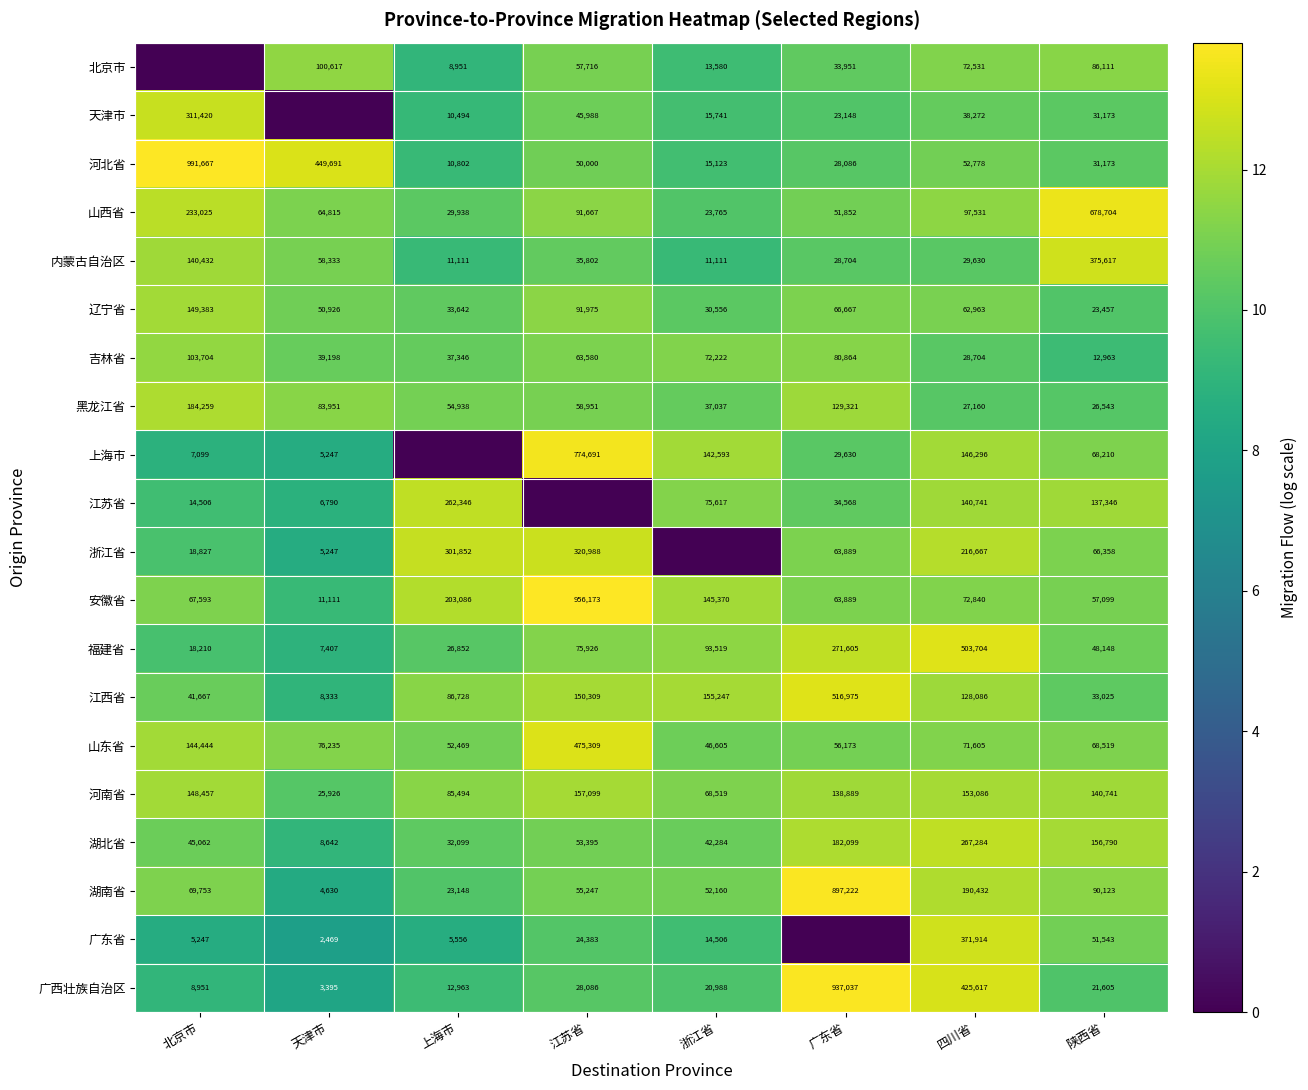

Which category has the highest value across all series?

北京市